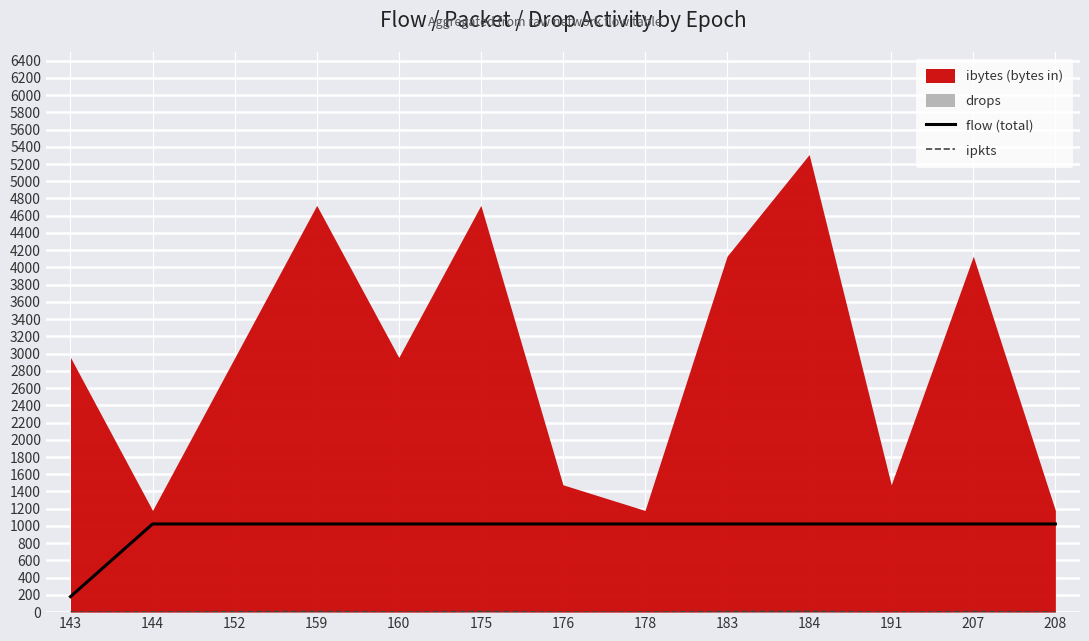

What is the difference between the second highest and minimum values in the ipkts series?

7